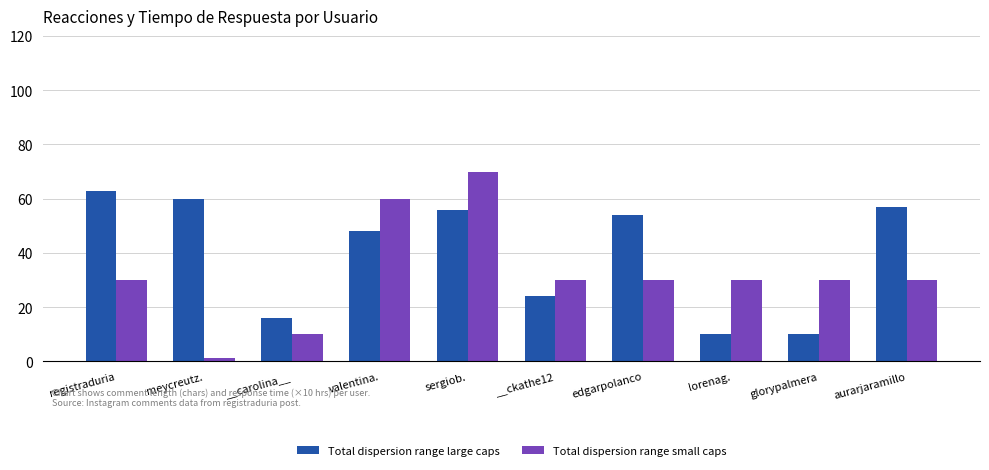

At which category does the chart reach its minimum across all series?

meycreutz.